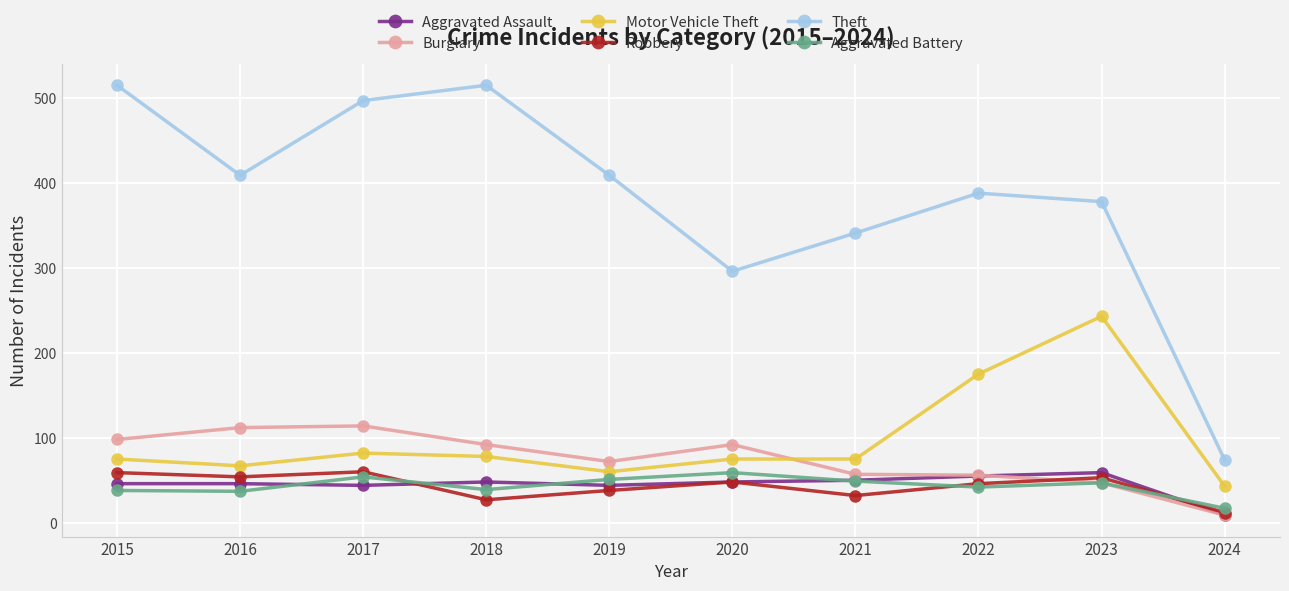

Rank the series at 2018 from highest to lowest value.

Theft, Burglary, Motor Vehicle Theft, Aggravated Assault, Aggravated Battery, Robbery